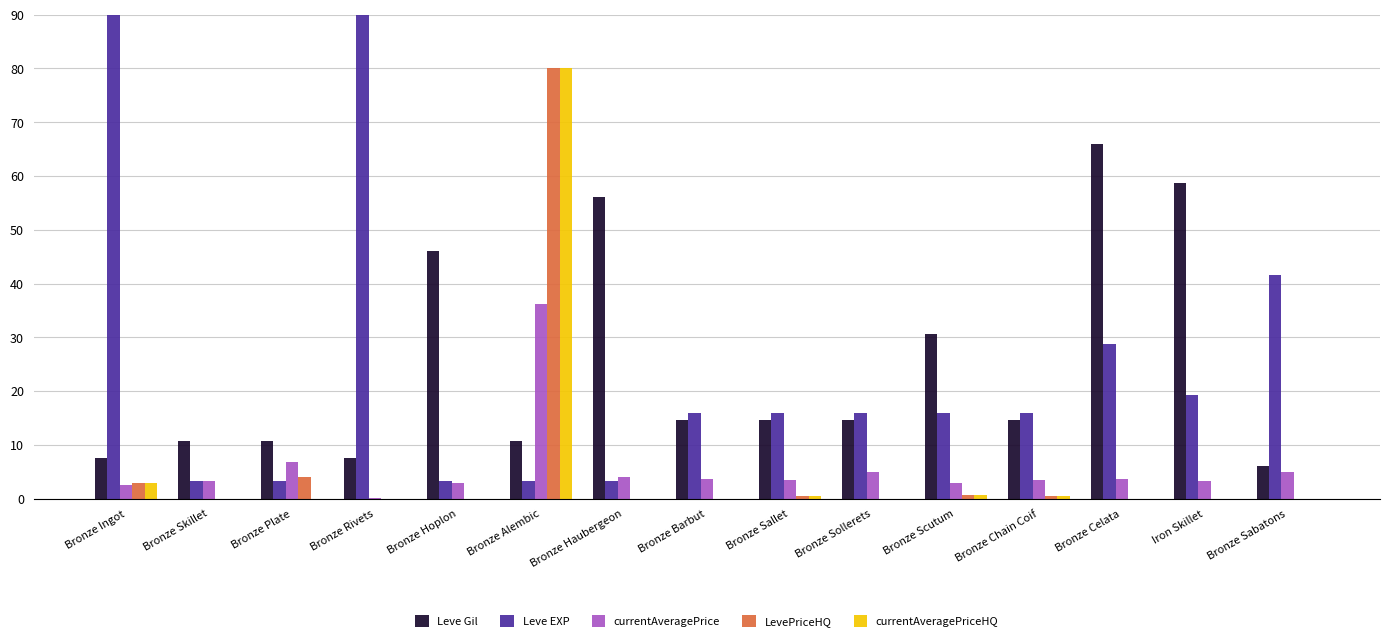

Count the number of categories in the chart.

15